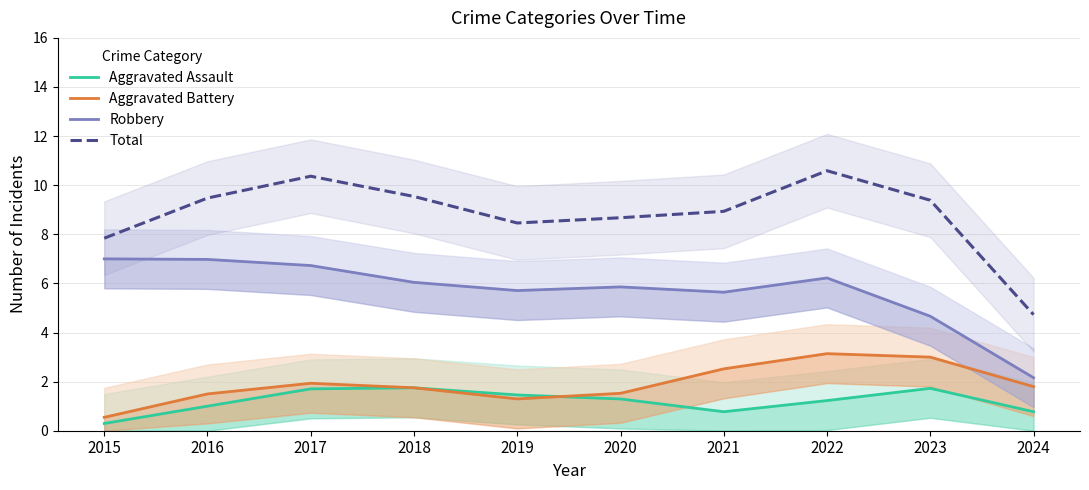

True or false: Aggravated Assault has more than 1 interior local peaks.

True